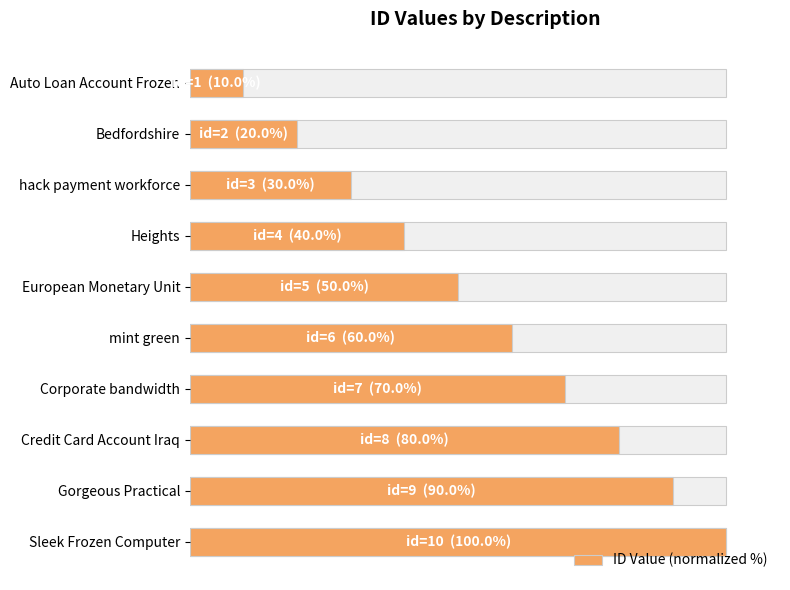

What is the value of the 9th bar from the left?

90